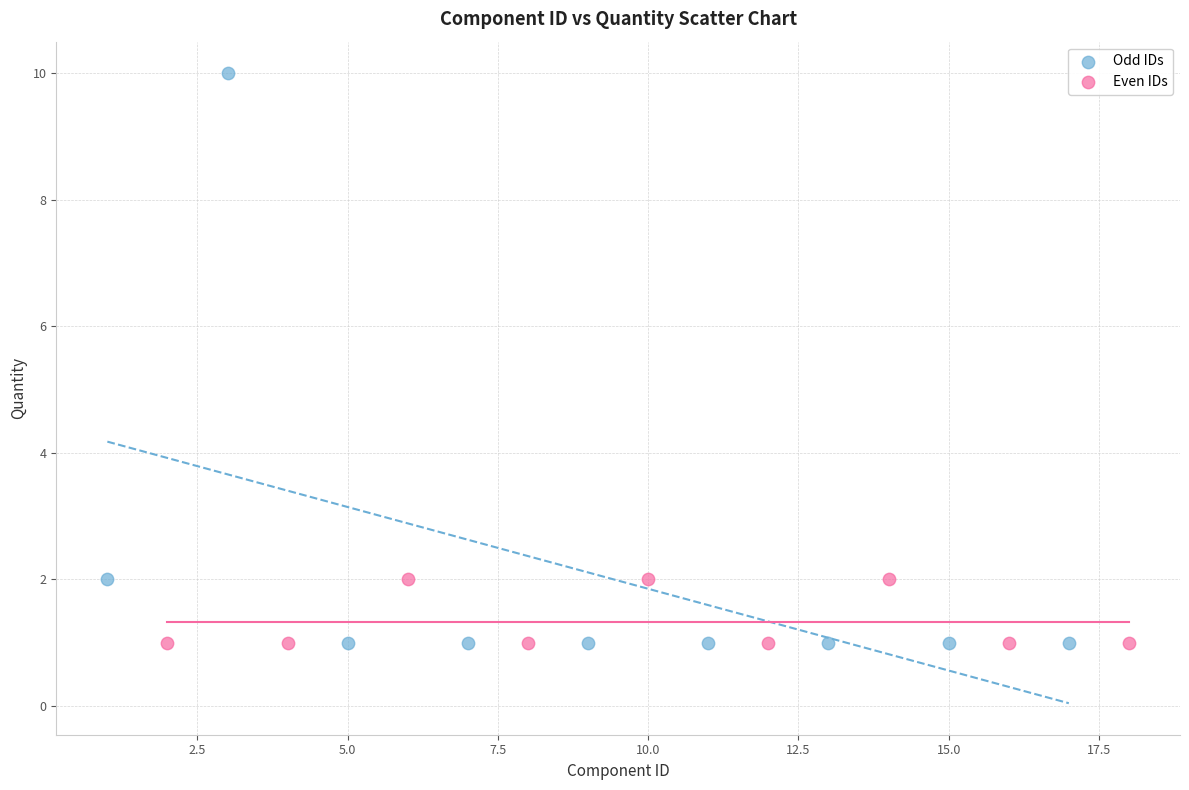

What are all the series names shown in the legend?

Odd IDs, Even IDs